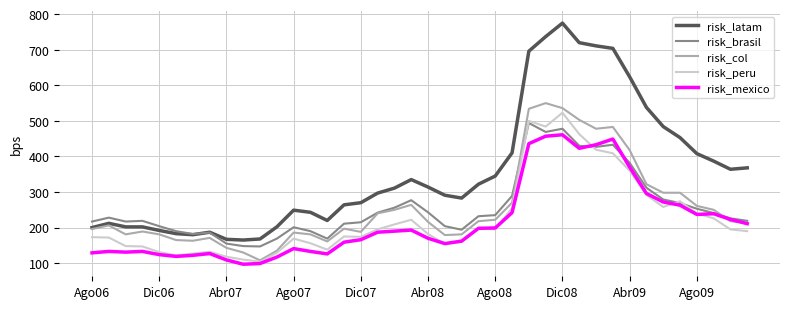

True or false: risk_mexico and risk_latam intersect in this chart.

False